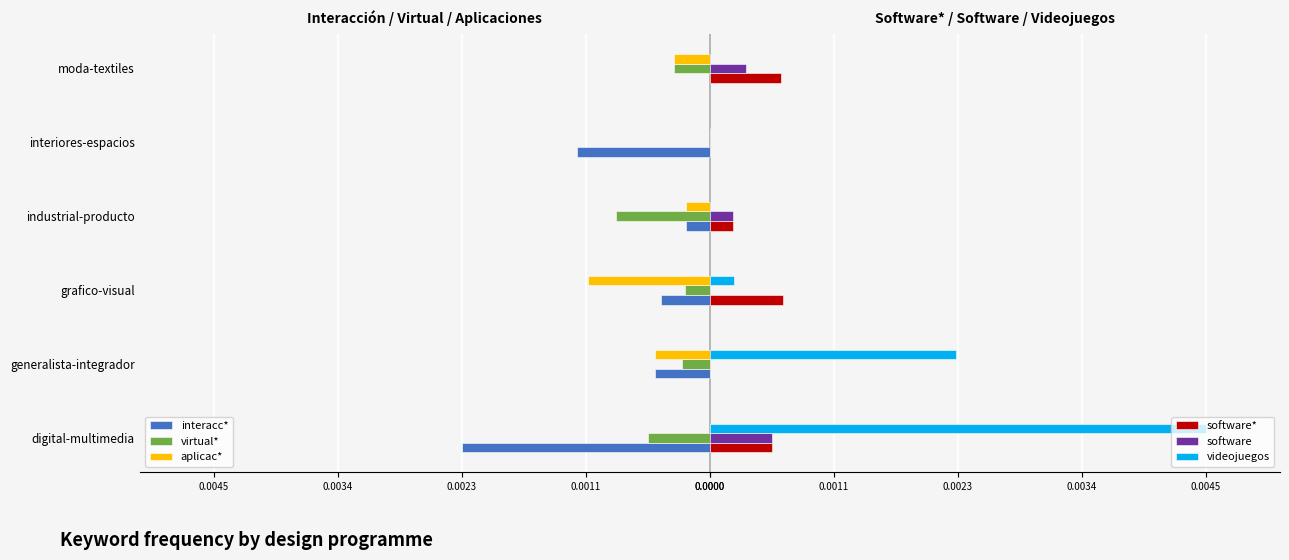

True or false: aplicac* has a value of -0.0 at grafico-visual.

False